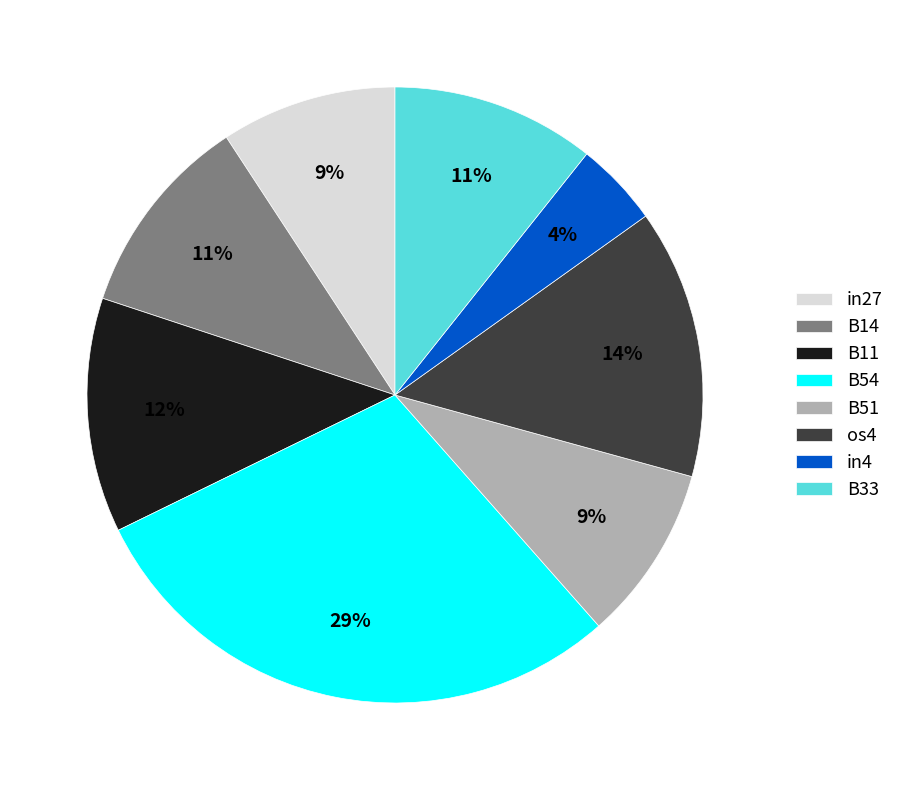

How many segments does this pie chart have?

8